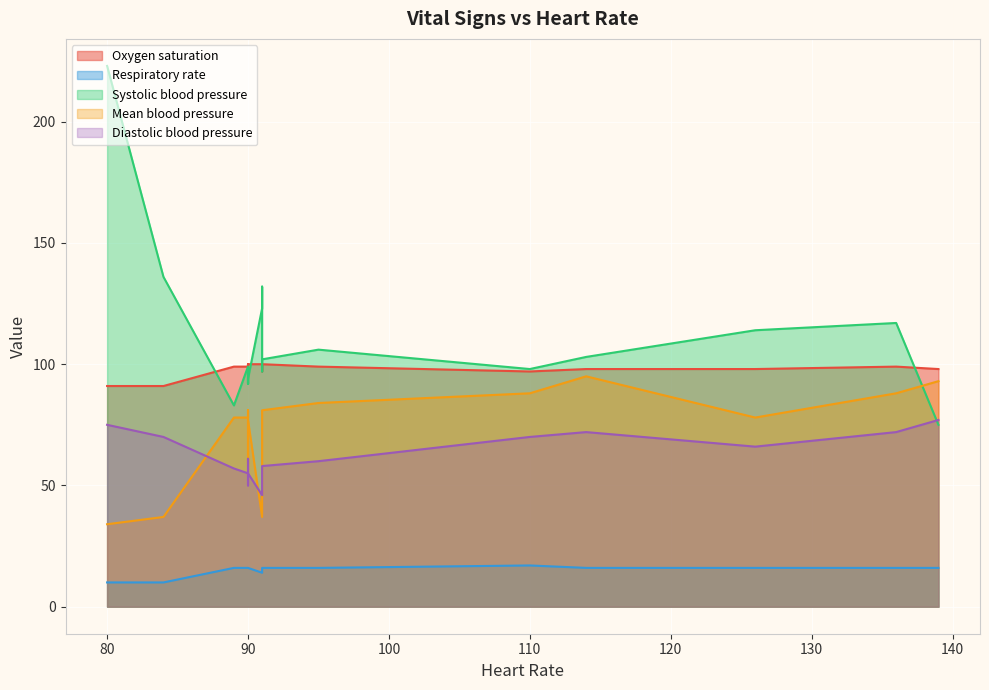

Which series has the largest total across all categories?

Systolic blood pressure